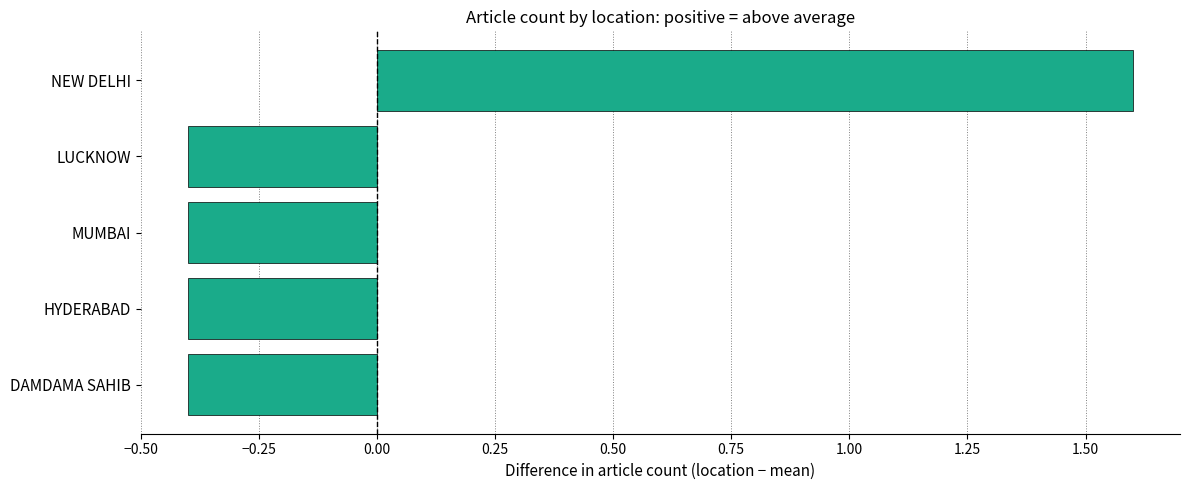

How many bars are there in total?

5